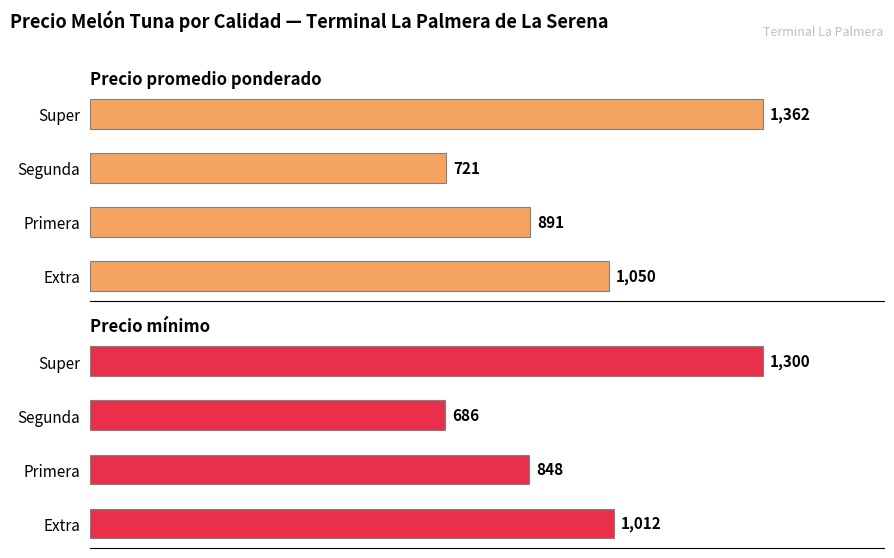

Which series changed the most between 200 and 600?

Precio promedio ponderado